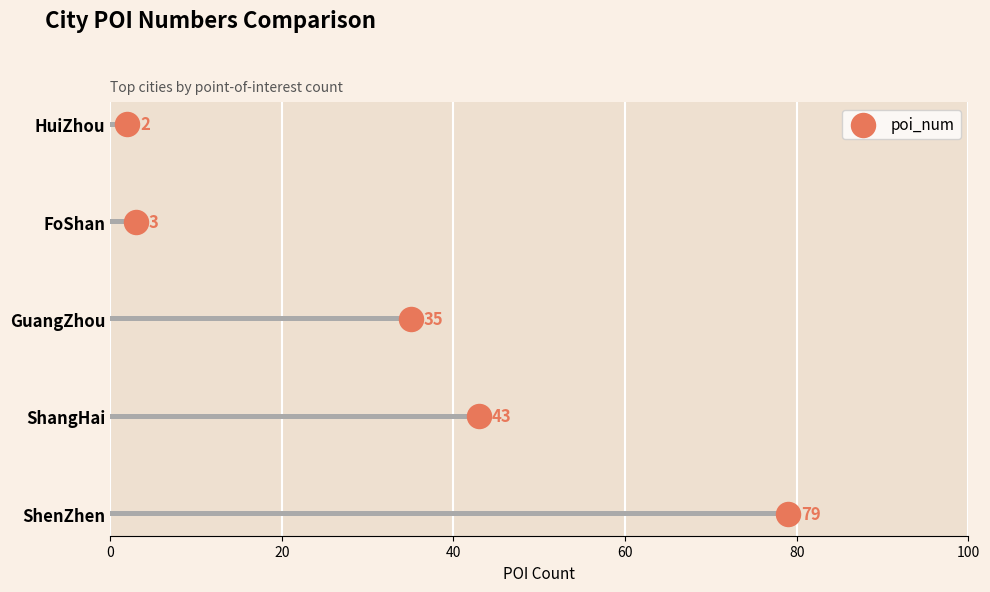

What is the ratio of the value at 60 to the value at 80?

0.8